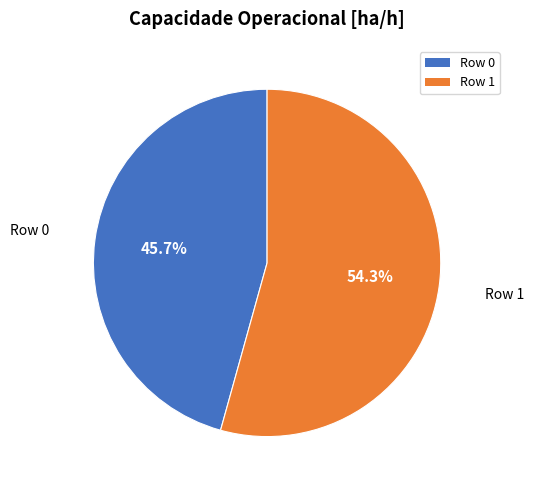

What is the largest slice in the pie chart?

Row 1